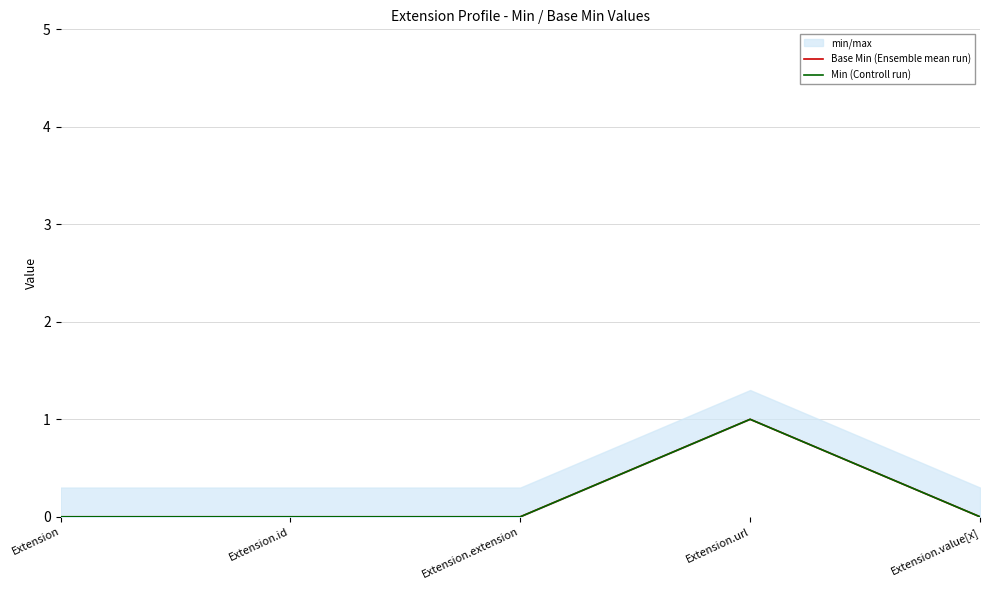

Reading left to right, what are all the values shown in this chart?

Base Min (Ensemble mean run): 0	0	0	1	0
Min (Controll run): 0	0	0	1	0